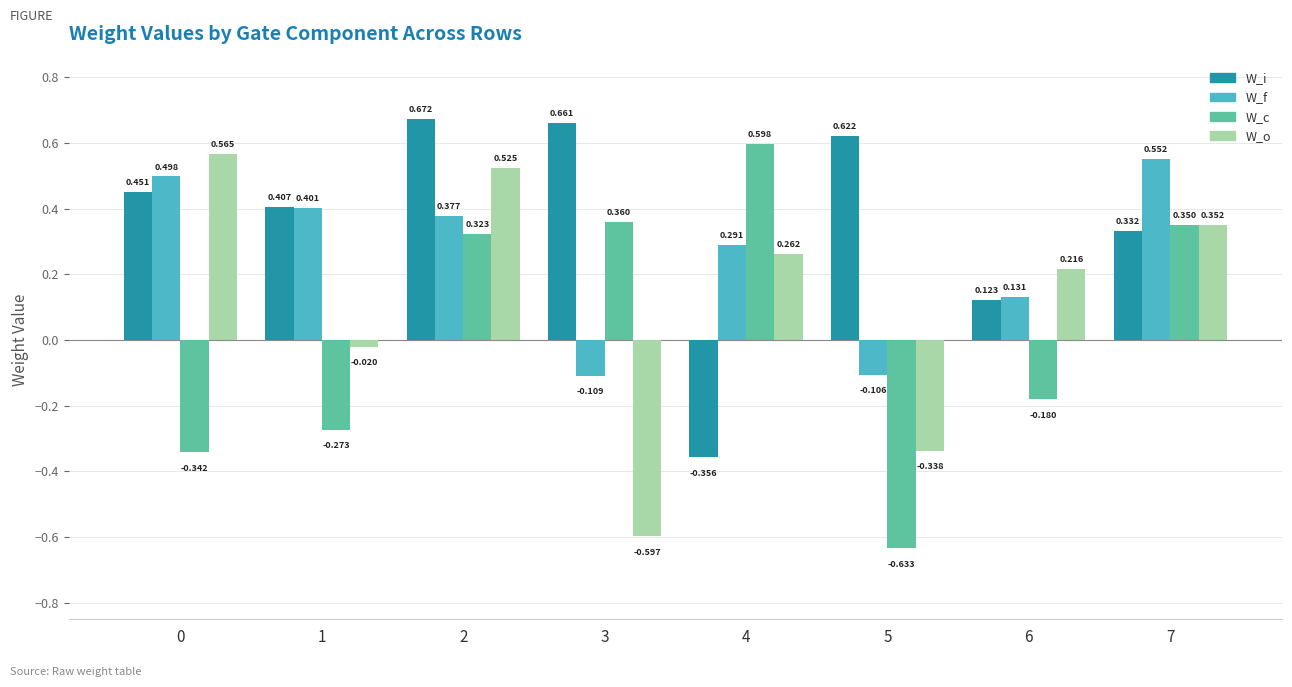

Rank the series by their maximum value, from lowest to highest.

W_f, W_o, W_c, W_i